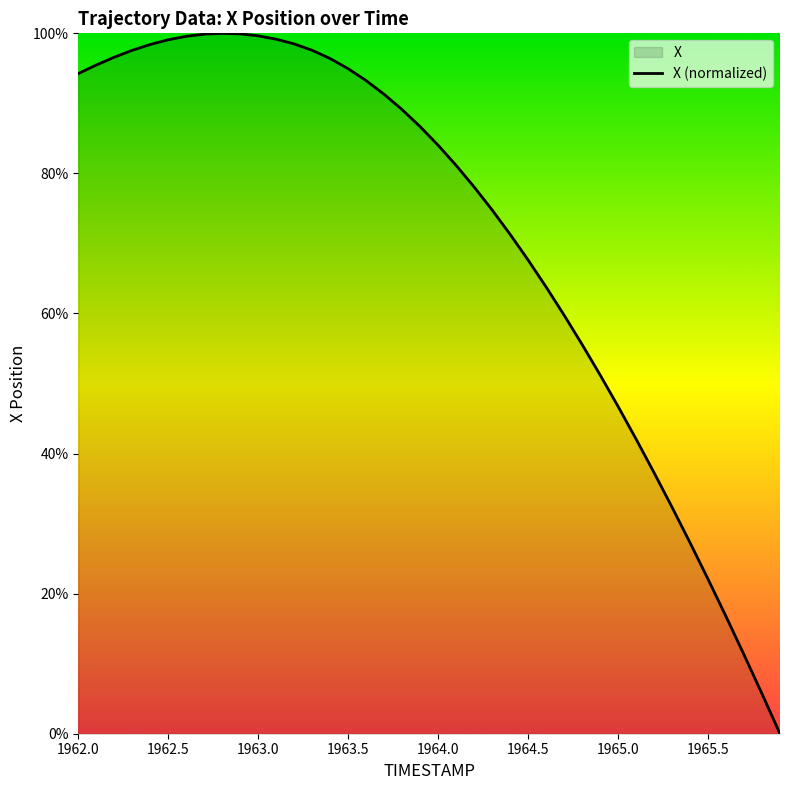

What is the greatest value displayed?

100.0